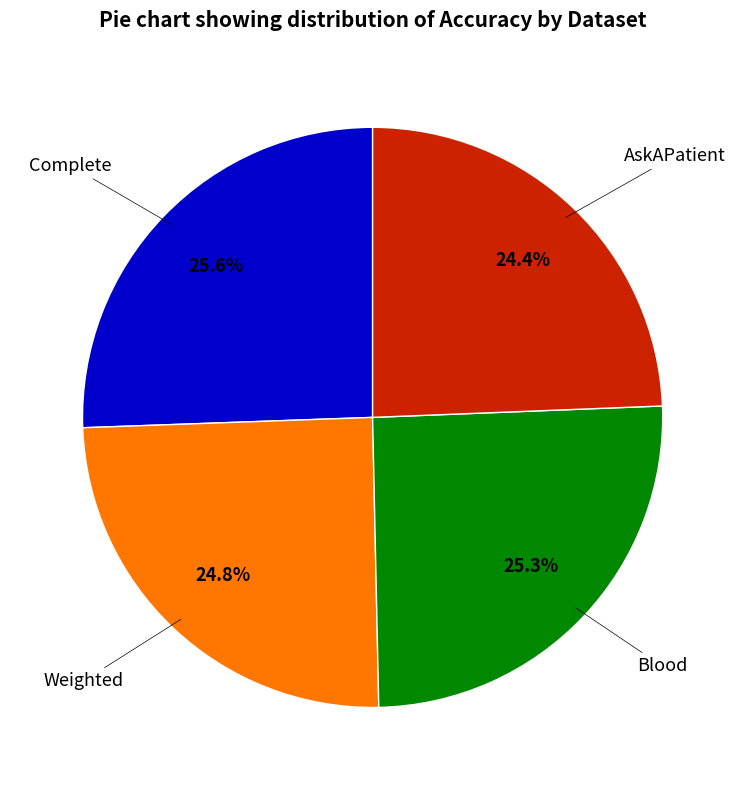

Is there any slice that represents more than half of the pie?

No